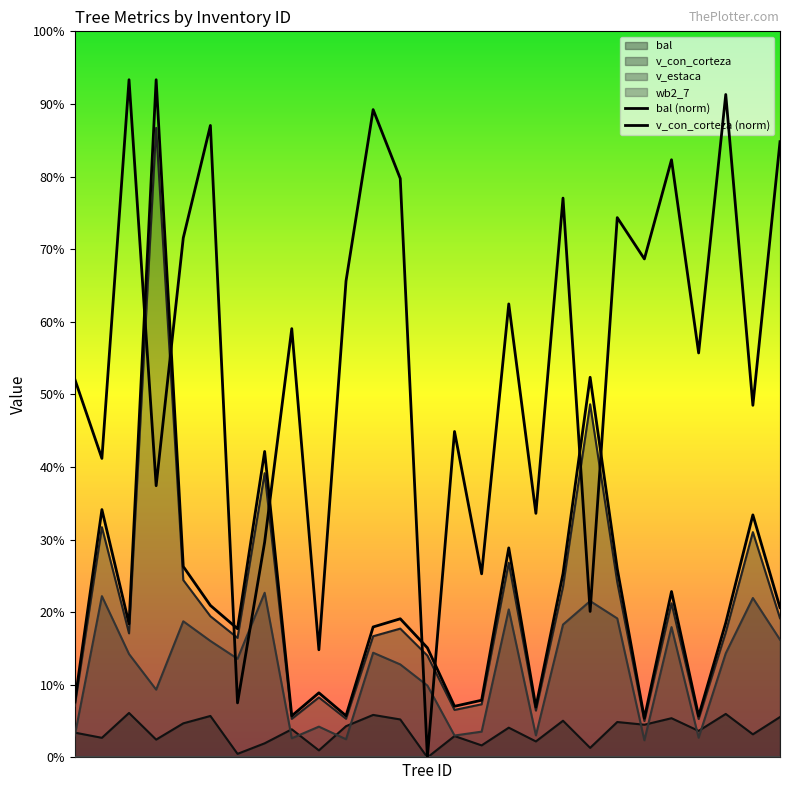

Rank the series at 0 from highest to lowest value.

bal (norm), v_con_corteza (norm)